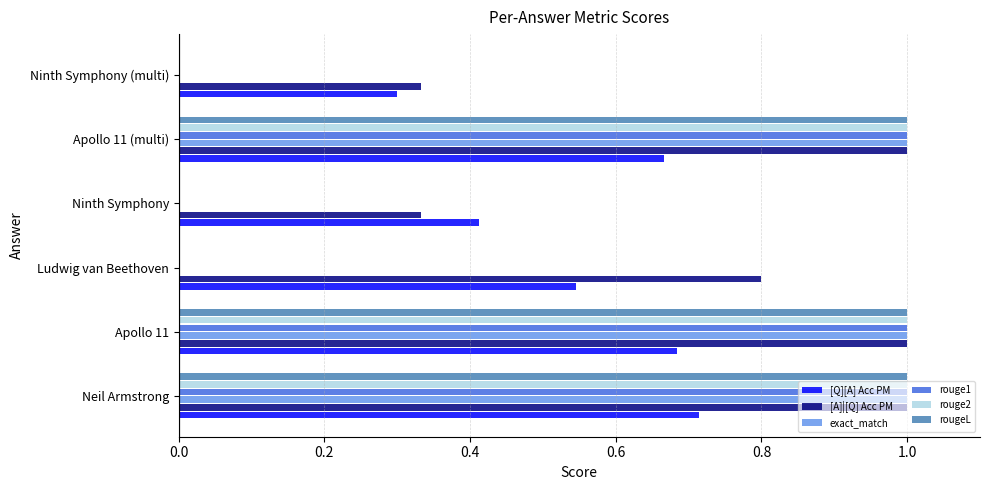

What is the sum of all exact_match values?

3.0